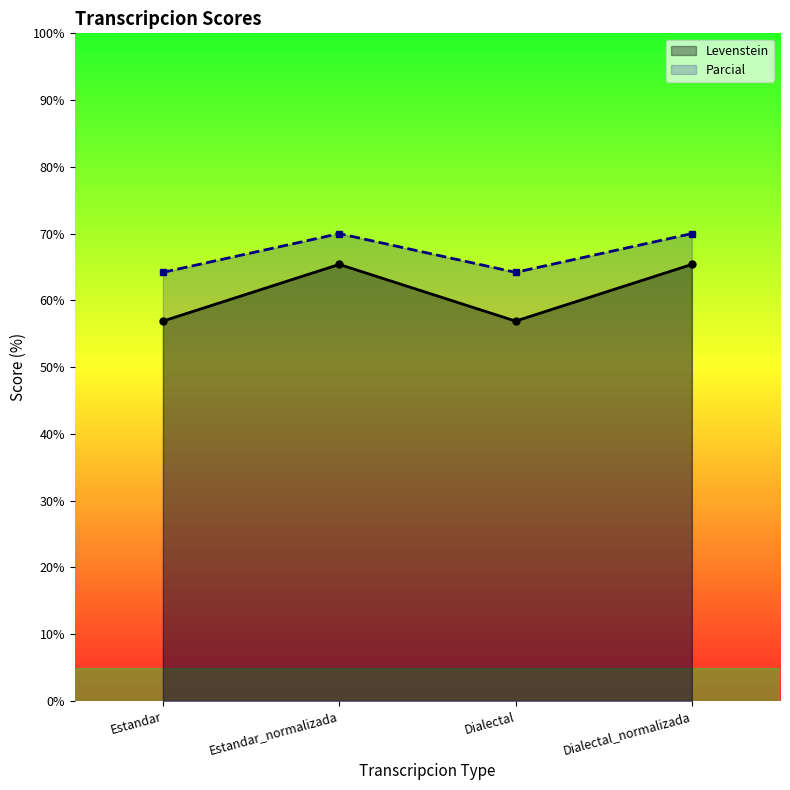

Reading right to left, extract all data points from this chart.

Levenstein: Dialectal_normalizada=65.4	Dialectal=56.9	Estandar_normalizada=65.4	Estandar=56.9
Parcial: Dialectal_normalizada=70.0	Dialectal=64.2	Estandar_normalizada=70.0	Estandar=64.2